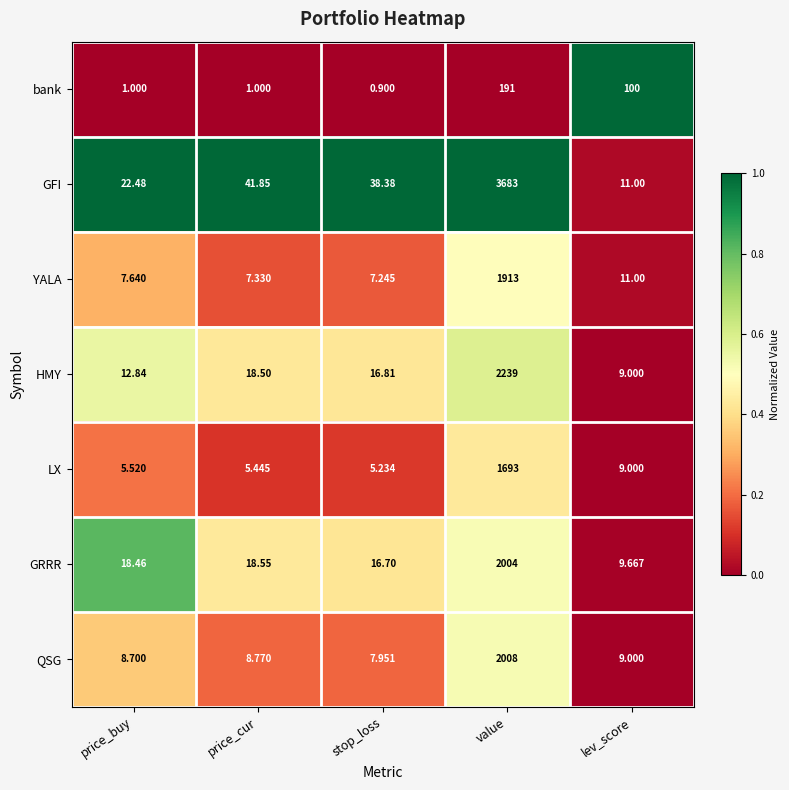

Count the number of categories in the chart.

5